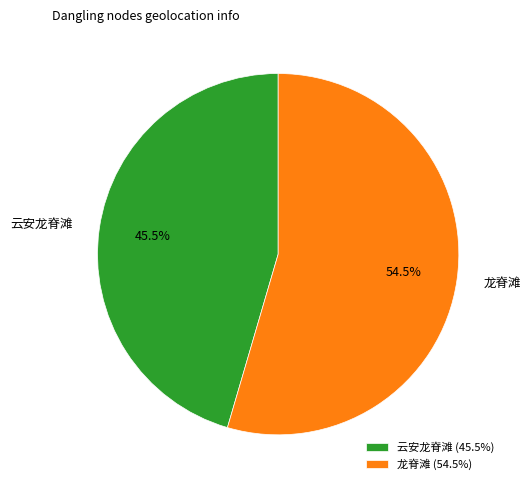

To the nearest percent, what is the difference between the 龙脊滩 and 云安龙脊滩 slice percentages?

9%